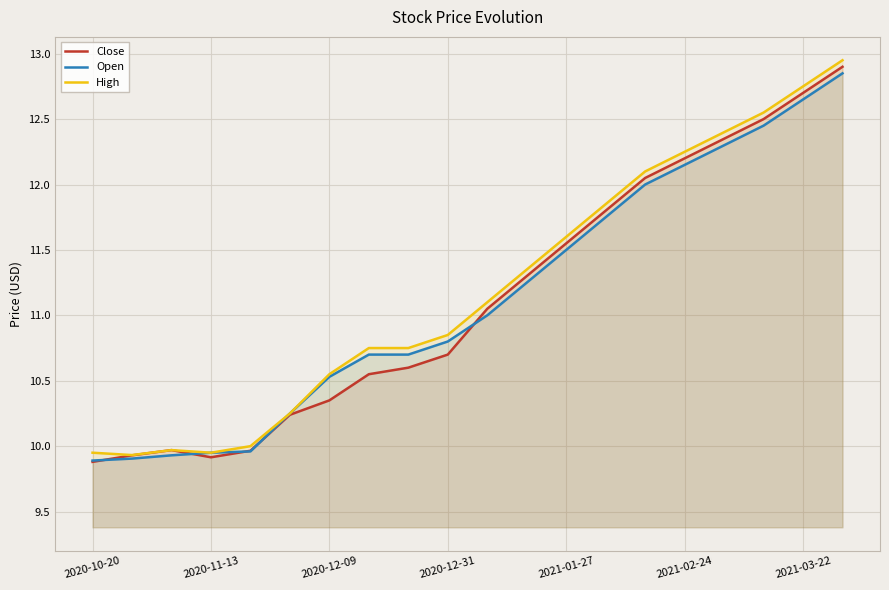

The High series shows 11.6 at 2021-01-27. True or false?

True